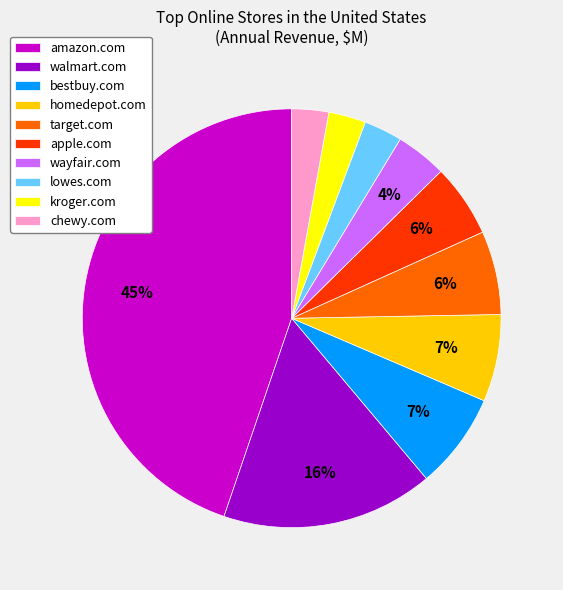

Which has a higher value, amazon.com or homedepot.com?

amazon.com